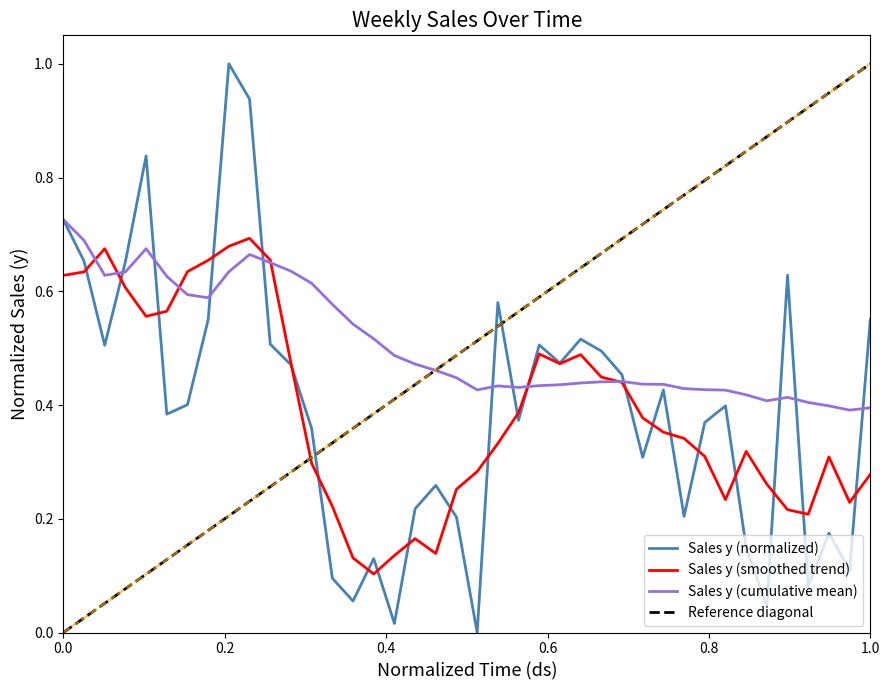

True or false: Sales y (cumulative mean) has a value of 1.2 at 0.0.

False